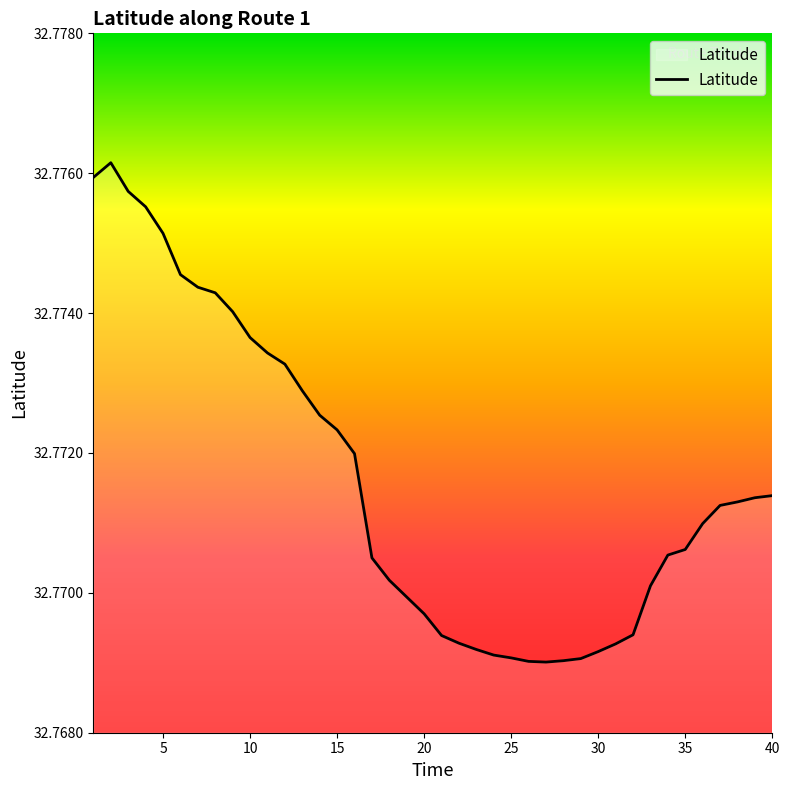

Where is the first local minimum?

27